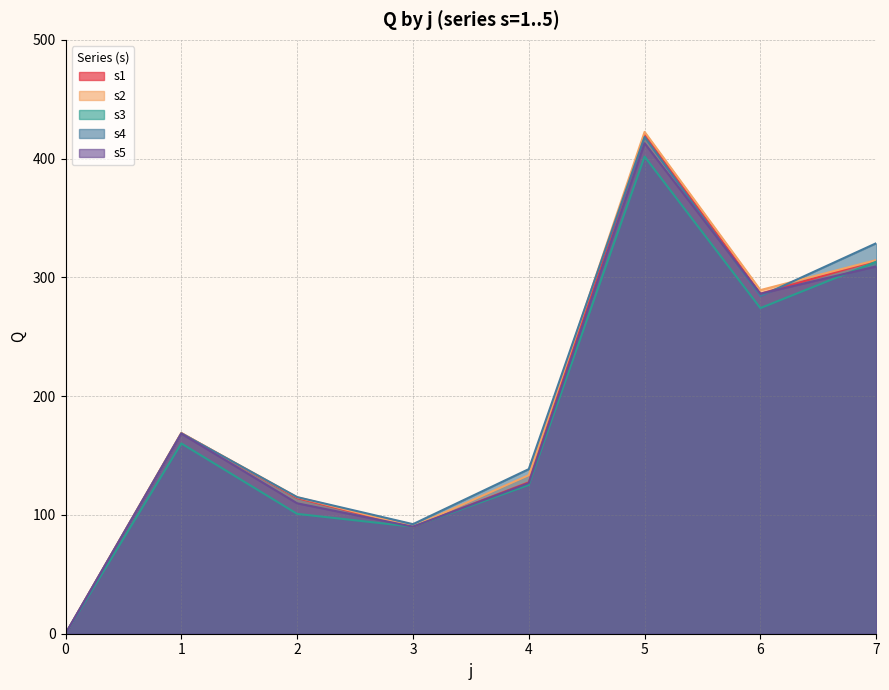

In s3, how many points are higher than both neighbors (excluding endpoints)?

2